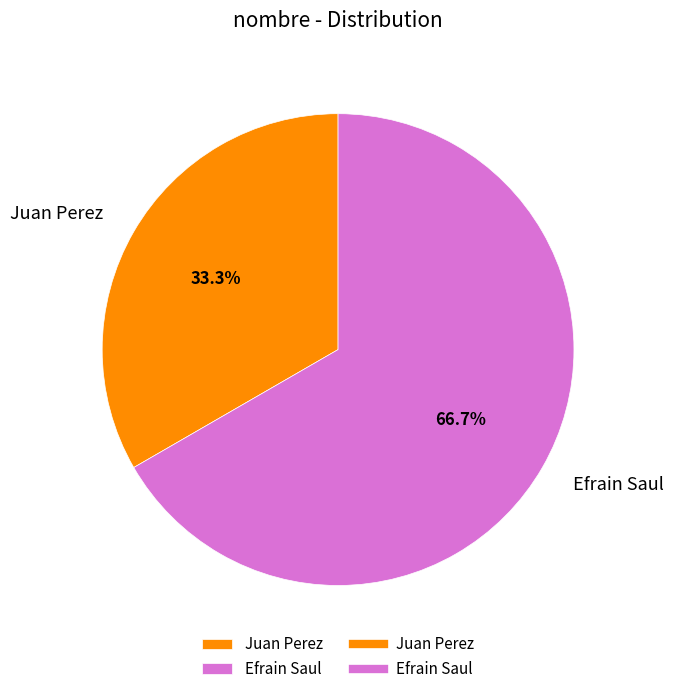

Approximately how many times larger is the value at Juan Perez compared to Efrain Saul?

0.5